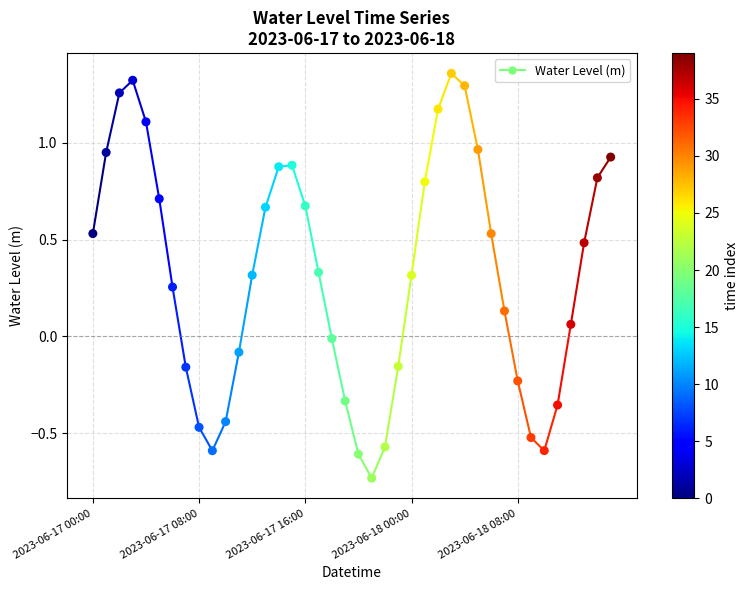

What is the range of Y values (max minus min)?

2.1